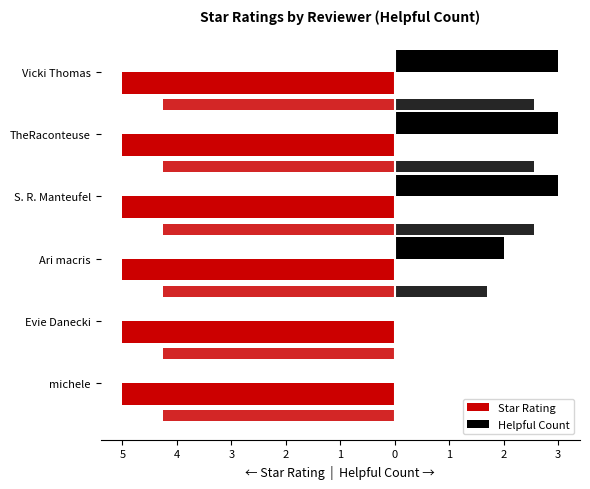

What are all the series names shown in the legend?

Star Rating, Helpful Count